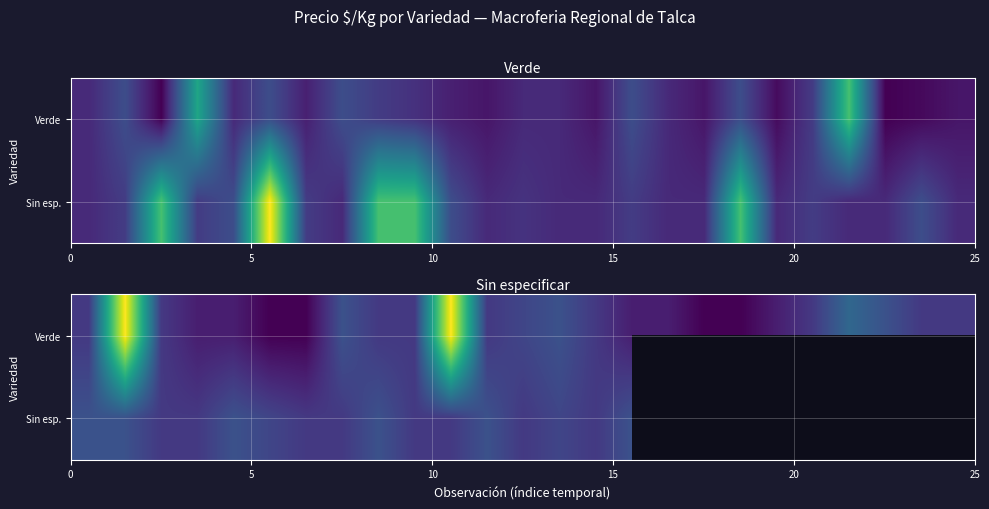

At how many categories does at least one series exceed 1579?

2